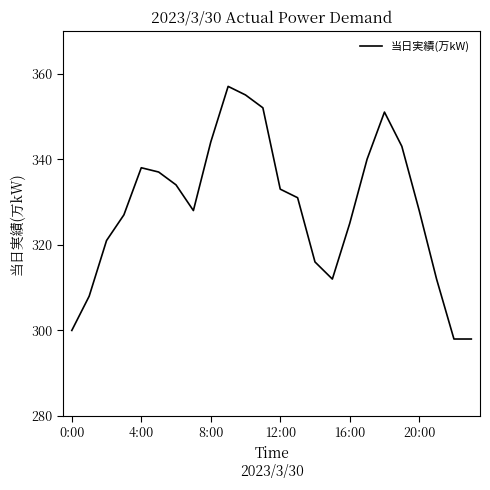

What is the smallest value displayed?

298